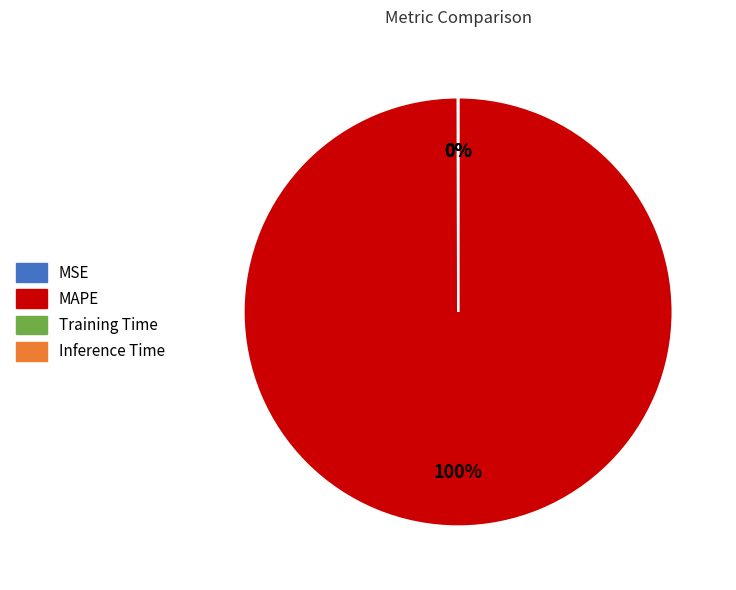

To the nearest percent, what is the difference between the largest and smallest slice percentages?

100%